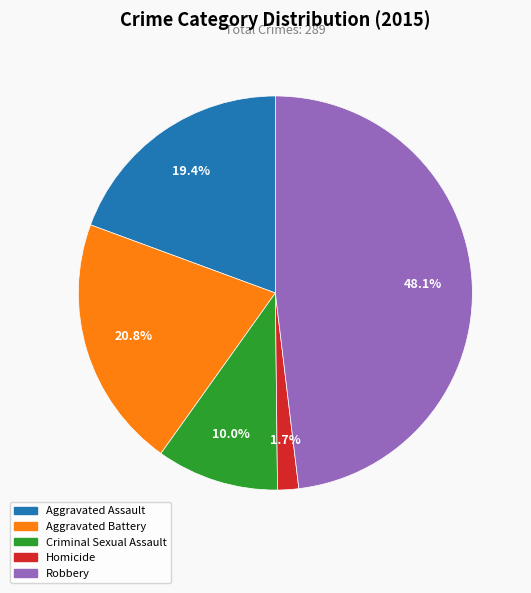

To the nearest percent, what is the difference between the largest and smallest slice percentages?

46%